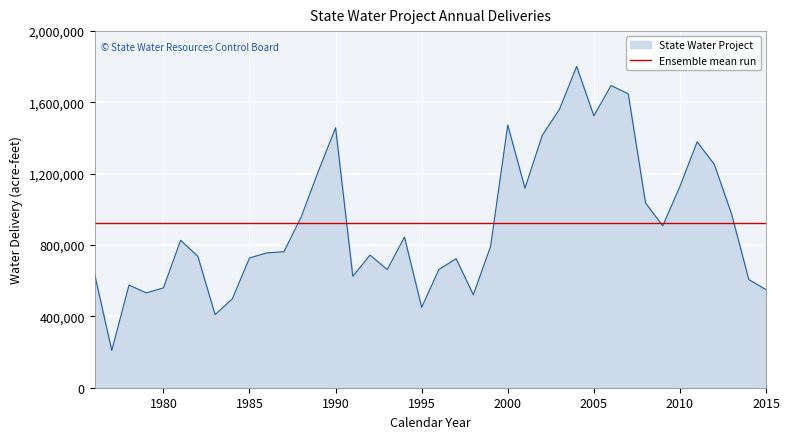

Reading left to right, what are all the values shown in this chart?

638000	209000	576000	532000	560000	827000	737000	410000	498000	728000	756000	763000	957000	1215000	1458000	625000	744000	663000	845000	451000	663000	724000	521000	792000	1473000	1119000	1415000	1561000	1802000	1525000	1695000	1648000	1037000	908000	1129000	1379000	1252000	974000	607000	550000